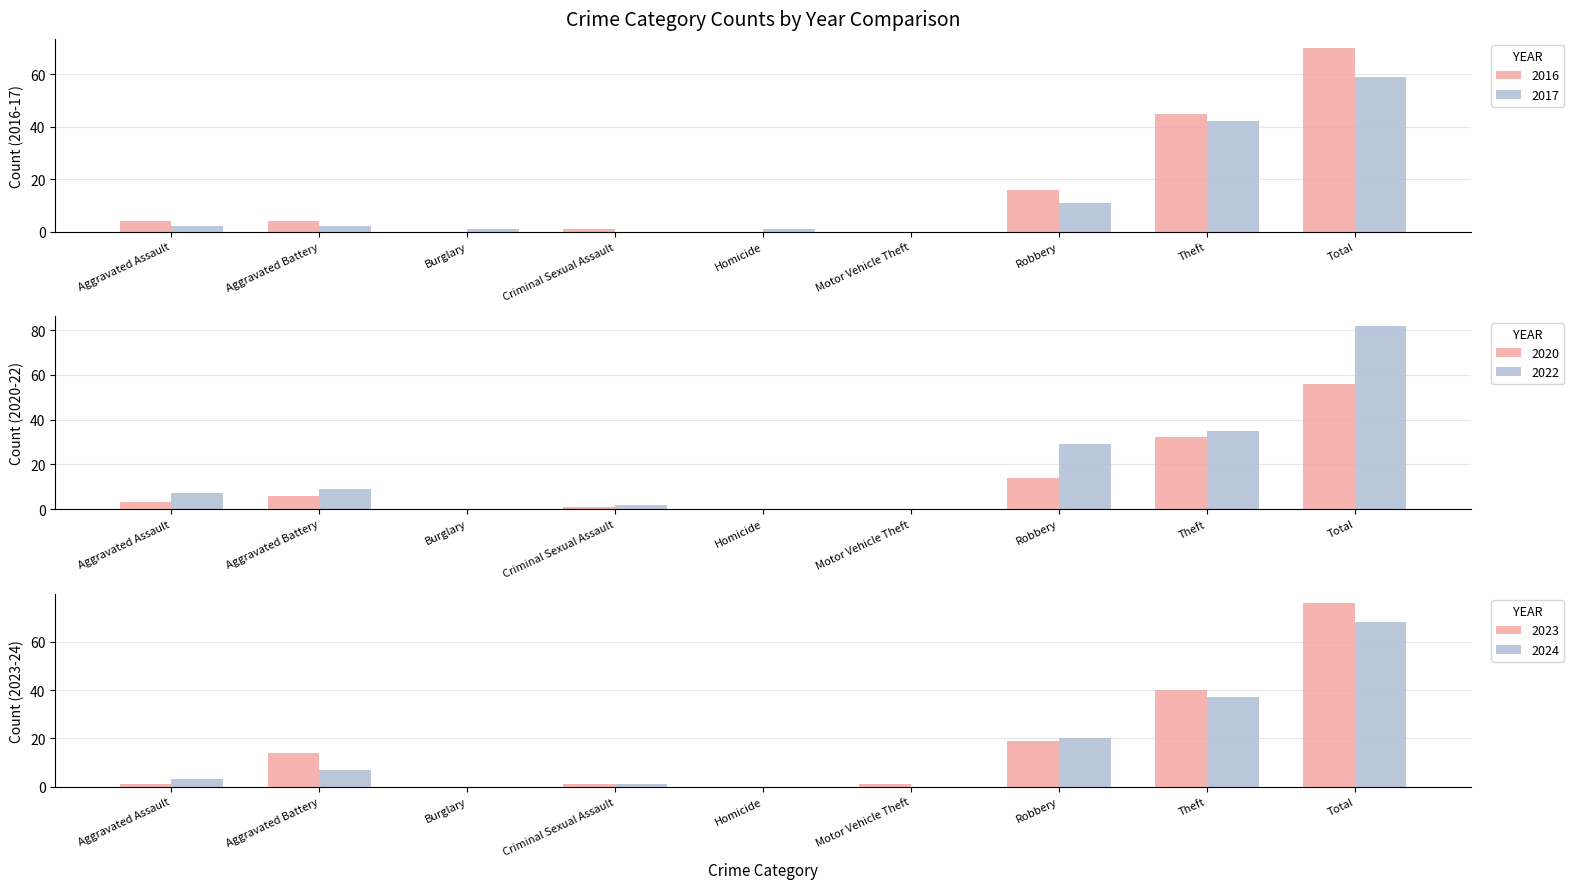

List the series in order of their peak value, lowest first.

2020, 2017, 2024, 2016, 2023, 2022